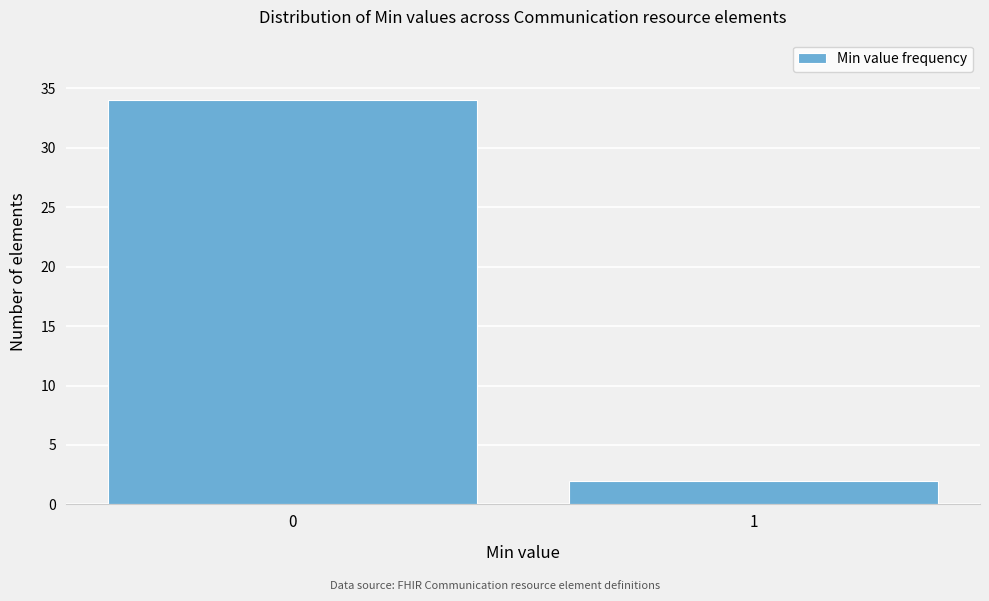

Reading right to left, what are all the values shown in this chart?

2	34